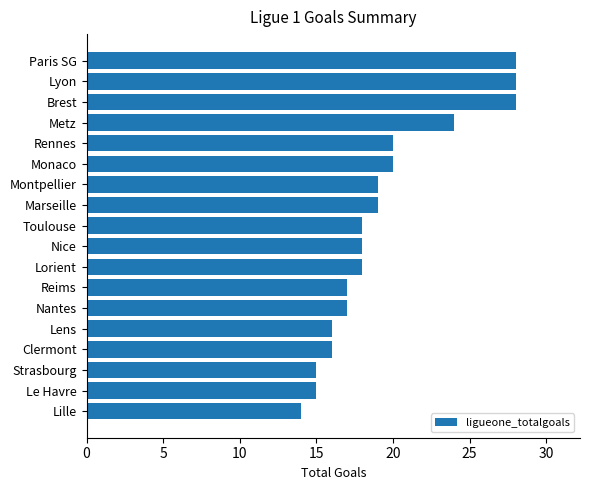

Count the number of categories in the chart.

18